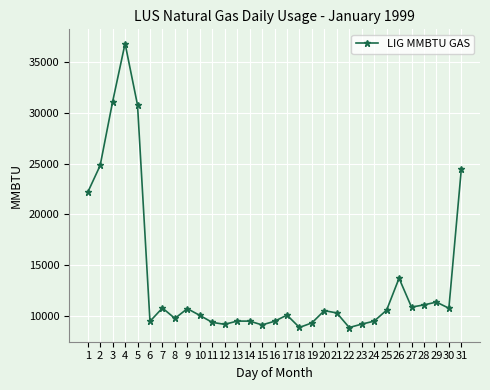

What is the change in value from 8 to 25?

+810